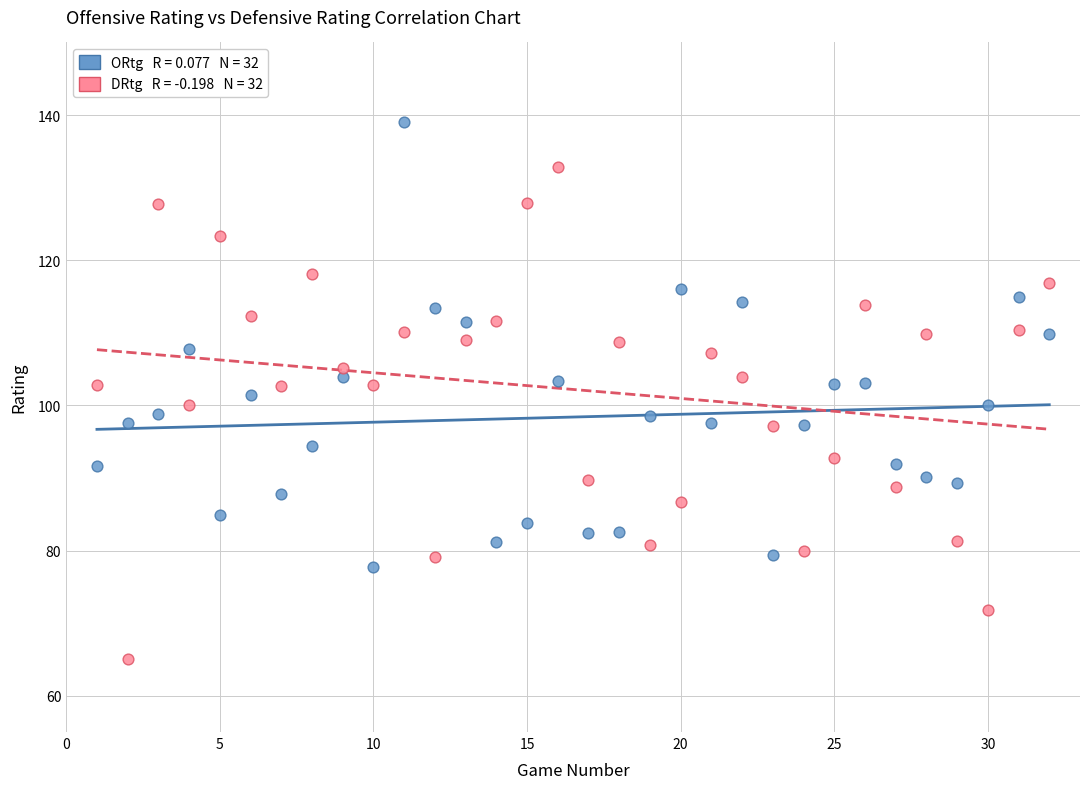

Across all data points, what is the range of Y values (max minus min)?

74.0